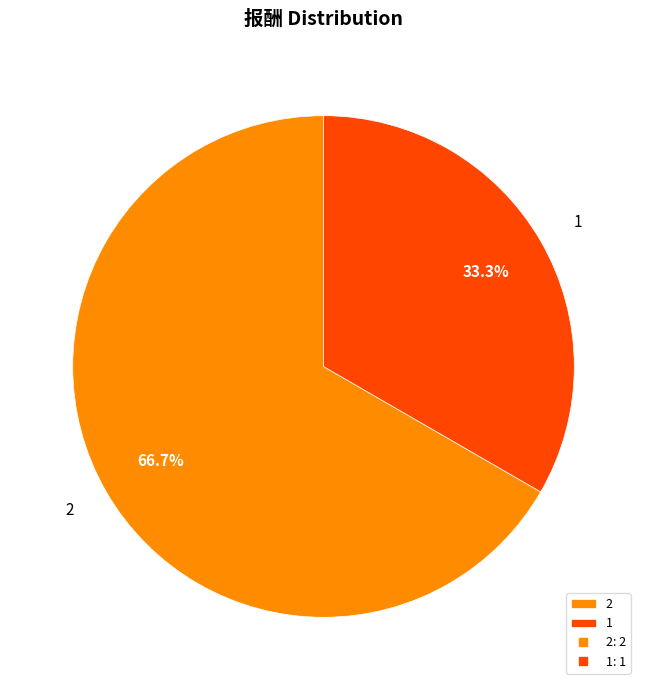

What is the ratio of the value at 1 to the value at 2?

0.5